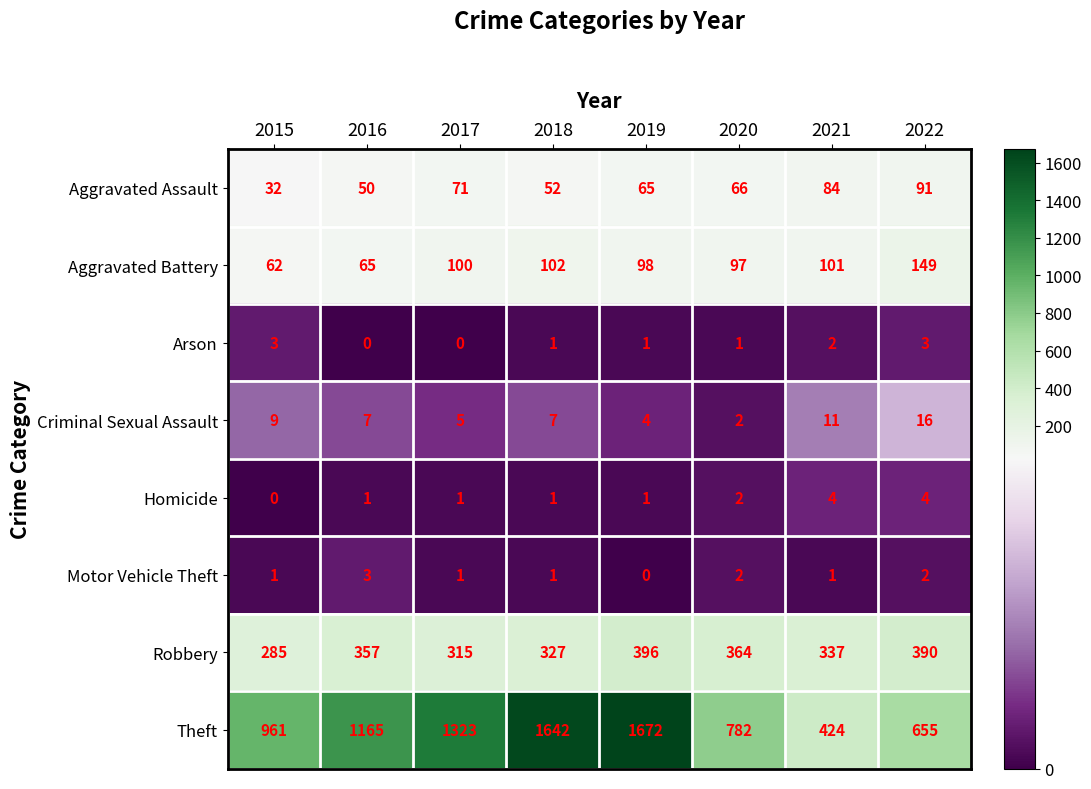

What is the approximate value of Aggravated Assault at 2017?

71